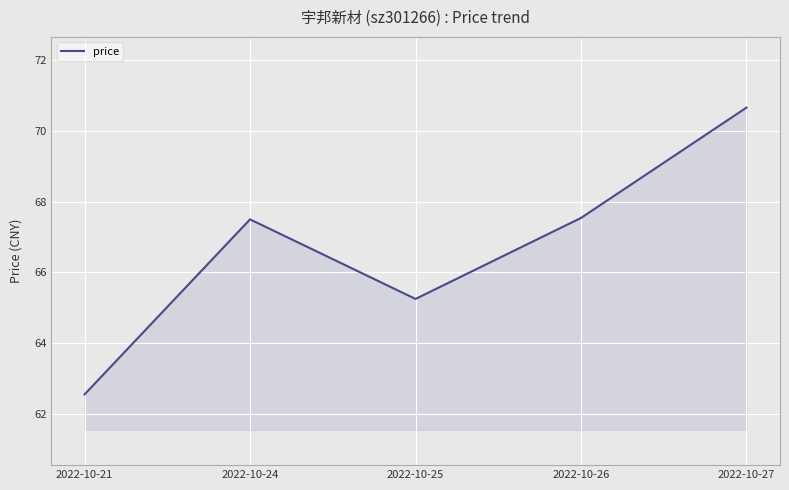

What is the change in value from 2022-10-21 to 2022-10-26?

+5.0